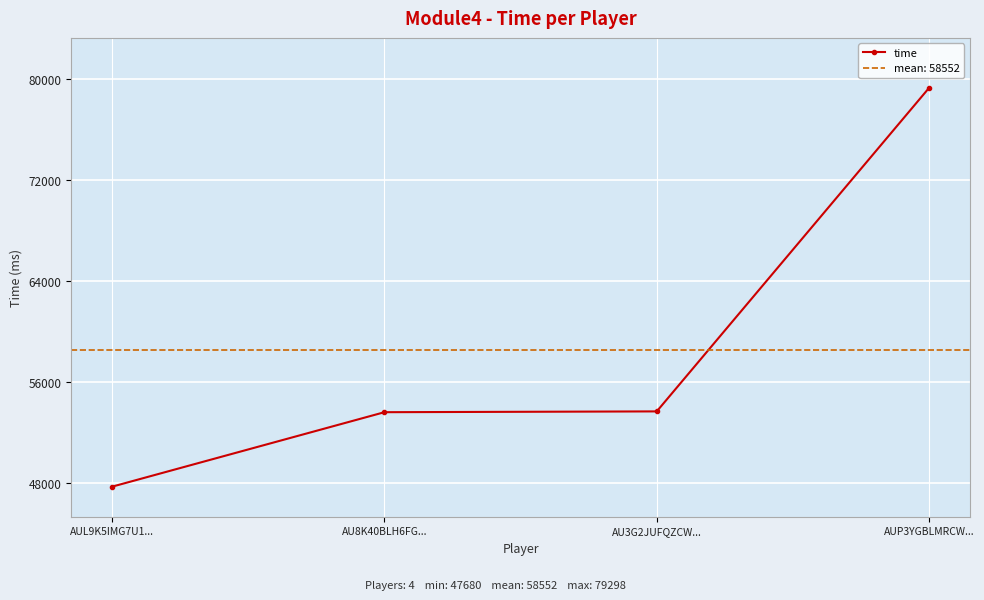

What is the label of the 3rd point from the left?

AU3G2JUFQZCW...